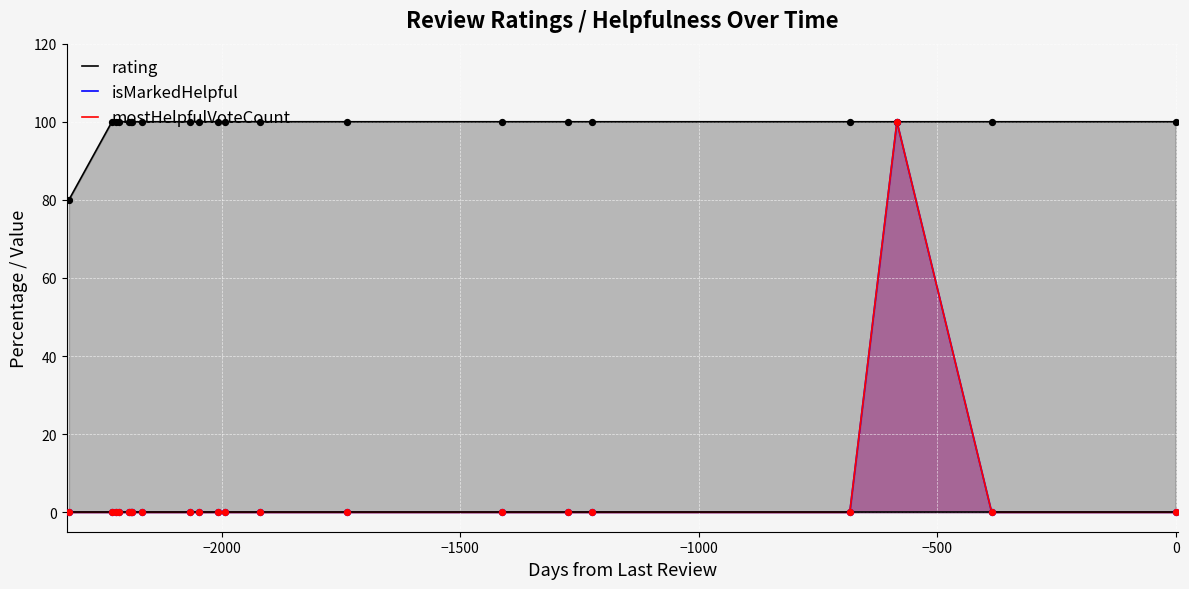

Which series contains the highest Y value?

rating